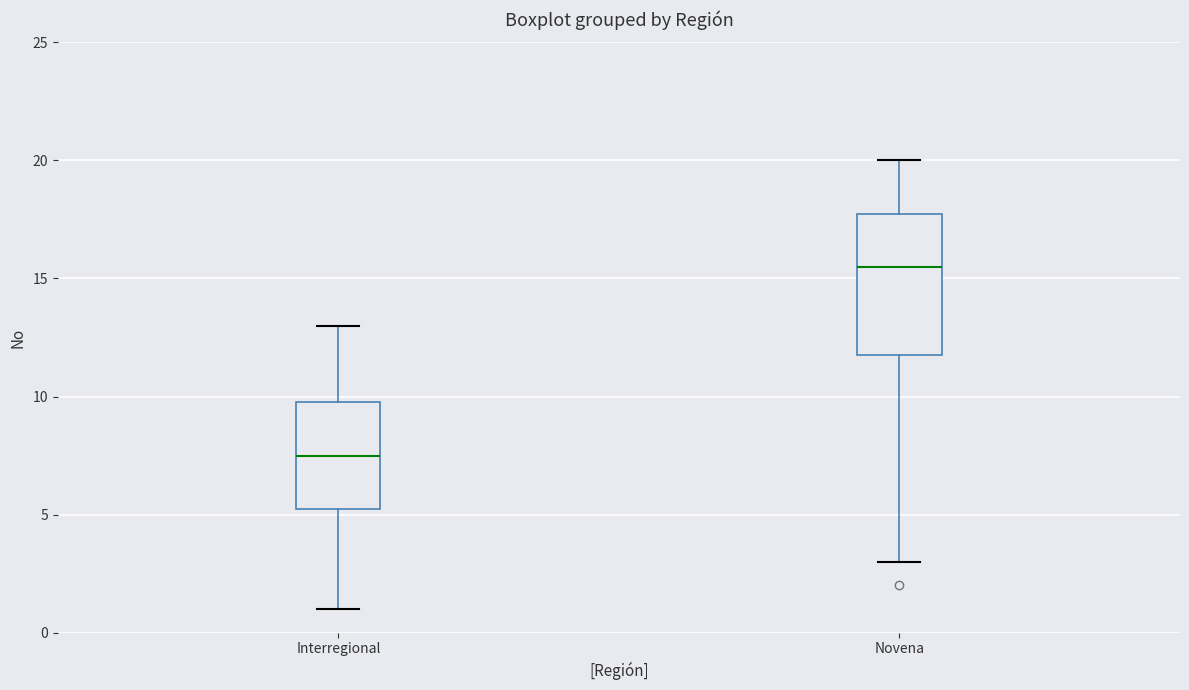

Which box is the tallest, from its lower edge to its upper edge?

Novena